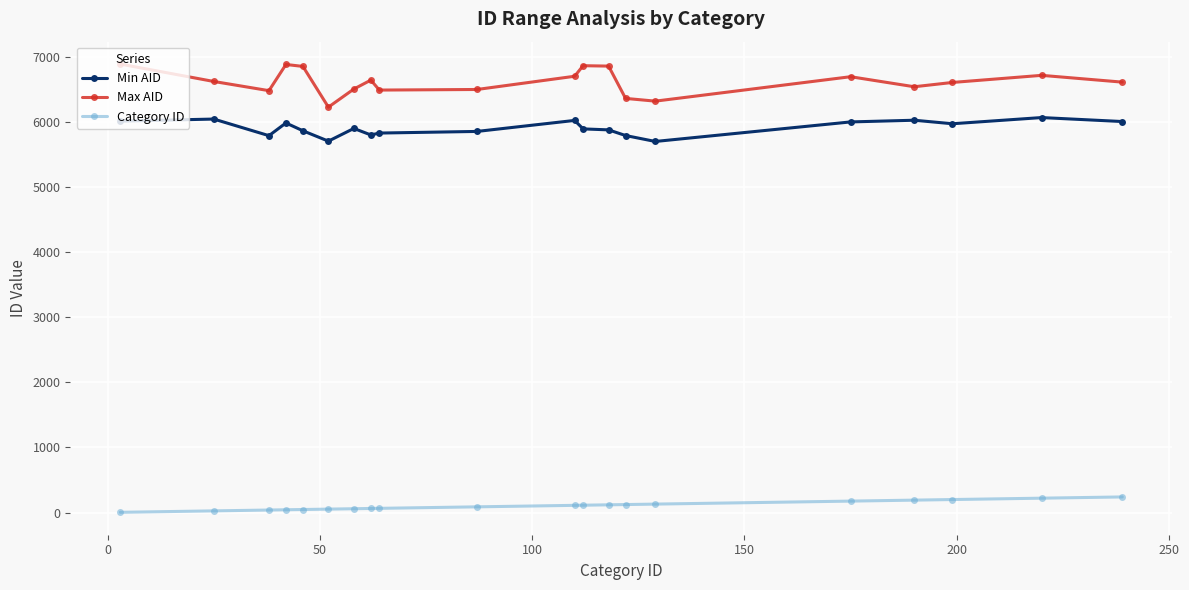

Which series has the largest range (max minus min)?

Max AID